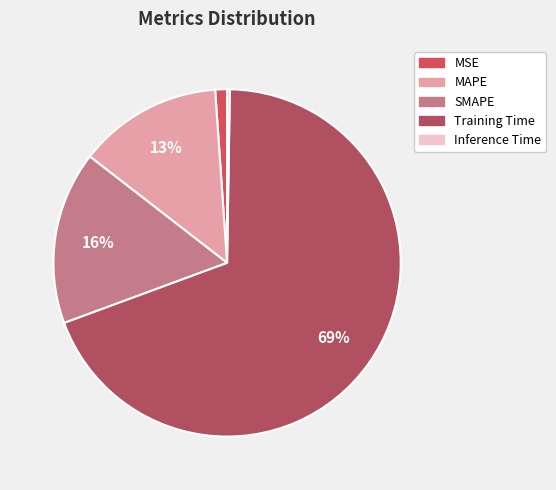

Which category accounts for the majority?

Training Time